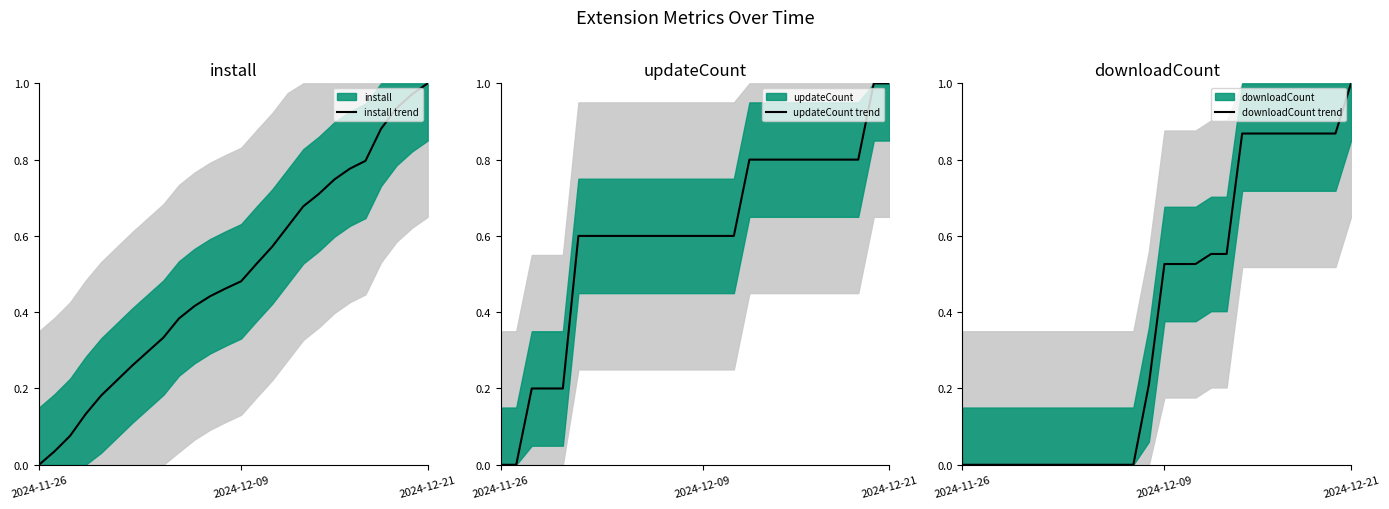

At which label is downloadCount trend closest to 0?

2024-11-26